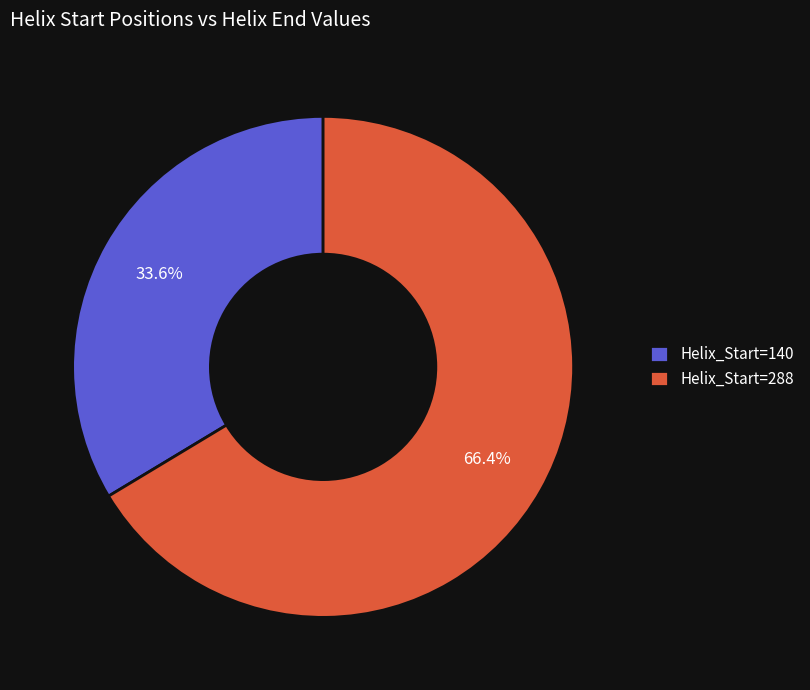

Which category accounts for the majority?

Helix_Start=288